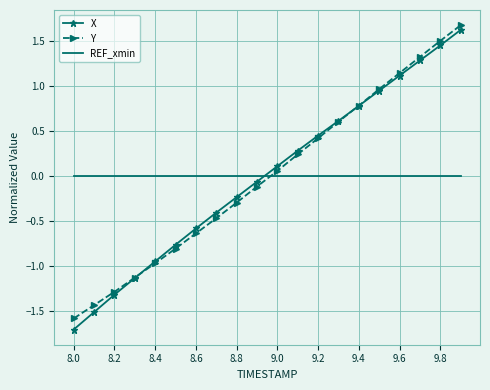

How many negative values does the Y series have?

10